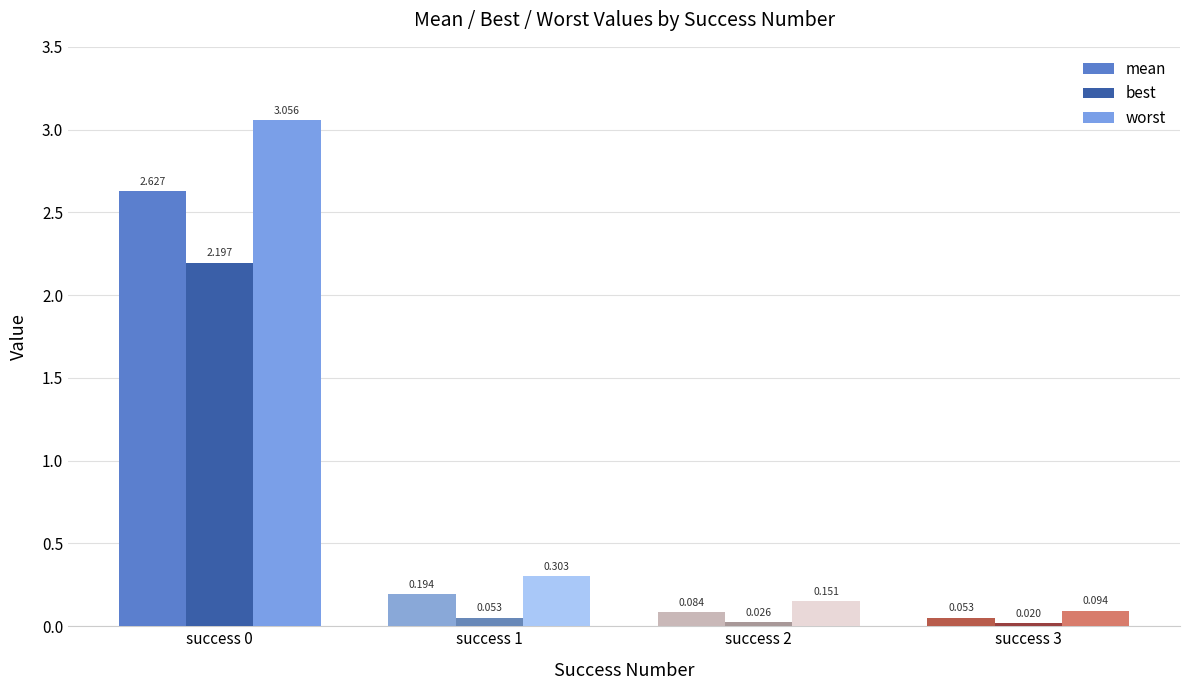

What is the difference between the maximum and minimum values in the best series?

2.2